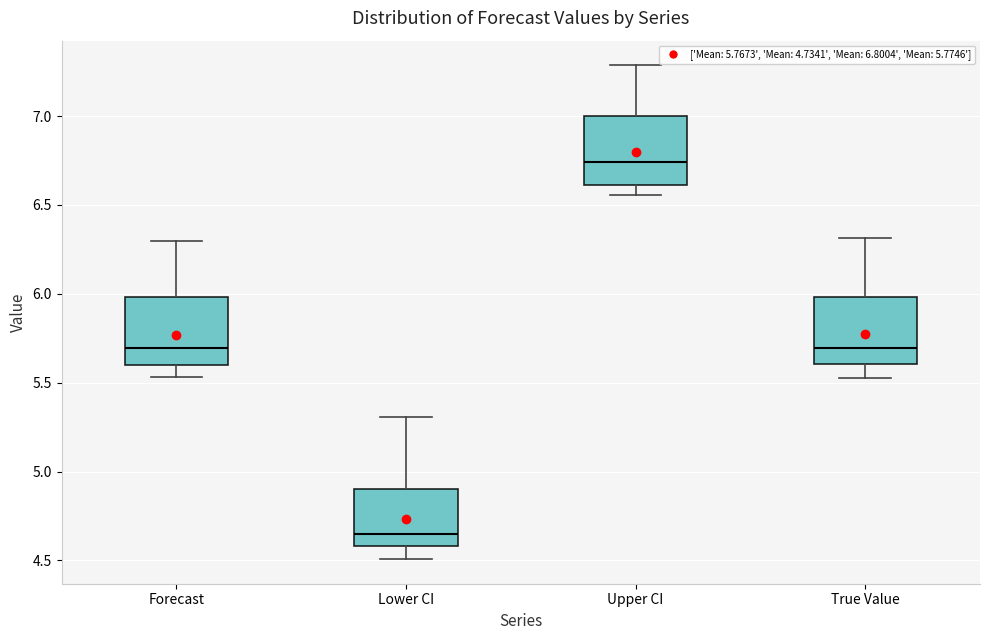

Reading left to right, read every box against the y-axis: the position of its median line, the range the box covers, and the ends of its whiskers. The values are not printed on the chart, so give them approximately, as read against the axis.

Forecast: median 5.70, box 5.60 to 6.00, whiskers 5.55 to 6.30
Lower CI: median 4.65, box 4.60 to 4.90, whiskers 4.50 to 5.30
Upper CI: median 6.75, box 6.60 to 7.00, whiskers 6.55 to 7.30
True Value: median 5.70, box 5.60 to 6.00, whiskers 5.55 to 6.30